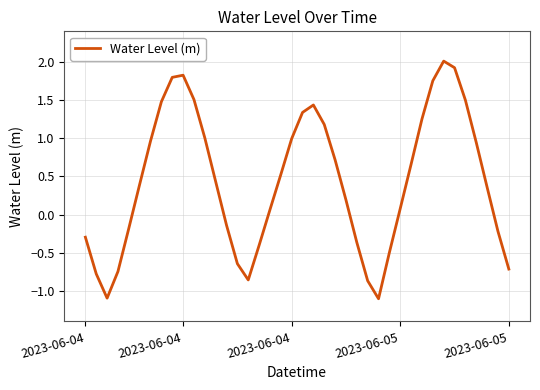

Is this an area chart (filled region under the line)?

No